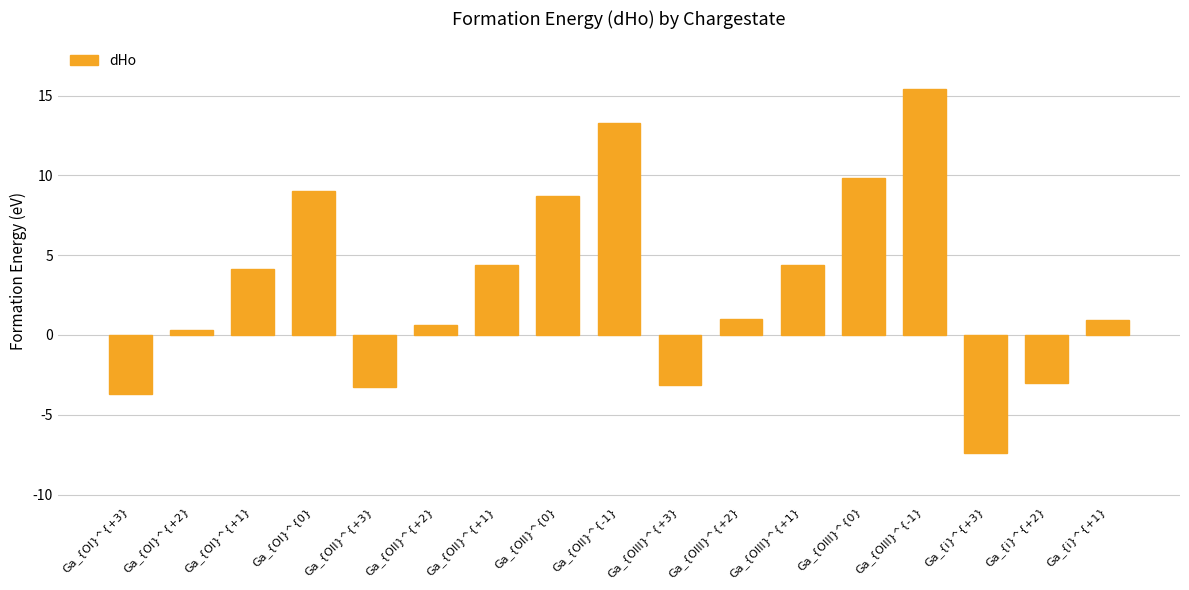

What is the sum of all values?

51.6